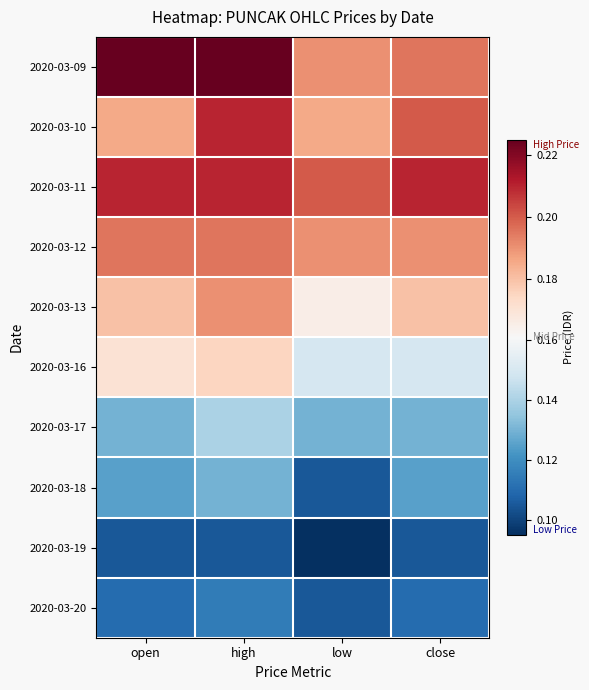

Reading left to right, transcribe all the data shown in this chart.

2020-03-09: open=0.2	high=0.2	low=0.2	close=0.2
2020-03-10: open=0.2	high=0.2	low=0.2	close=0.2
2020-03-11: open=0.2	high=0.2	low=0.2	close=0.2
2020-03-12: open=0.2	high=0.2	low=0.2	close=0.2
2020-03-13: open=0.2	high=0.2	low=0.2	close=0.2
2020-03-16: open=0.2	high=0.2	low=0.1	close=0.1
2020-03-17: open=0.1	high=0.1	low=0.1	close=0.1
2020-03-18: open=0.1	high=0.1	low=0.1	close=0.1
2020-03-19: open=0.1	high=0.1	low=0.1	close=0.1
2020-03-20: open=0.1	high=0.1	low=0.1	close=0.1